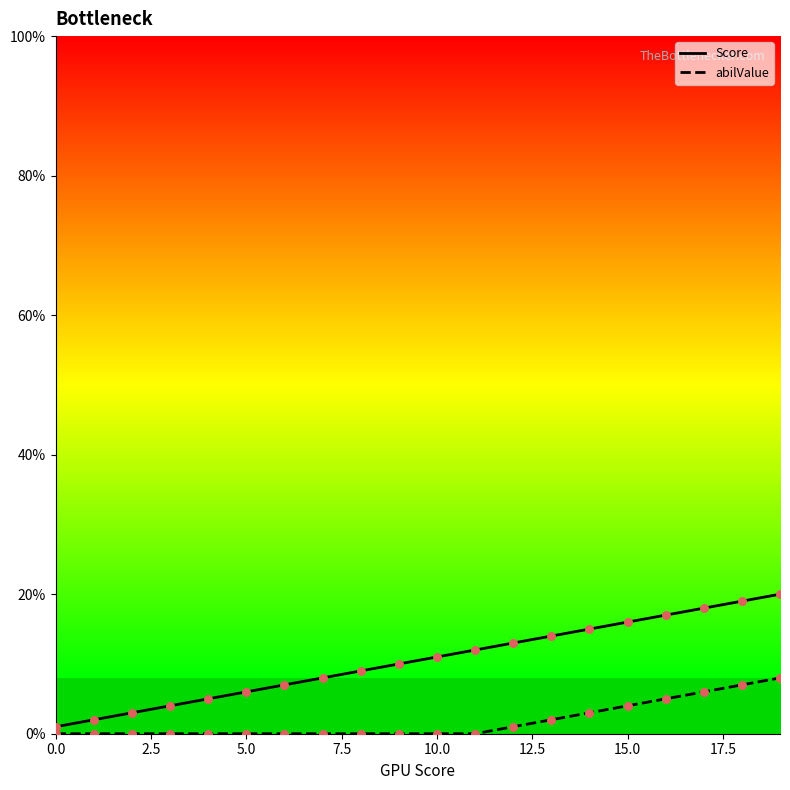

What are all the series names shown in the legend?

Score, abilValue